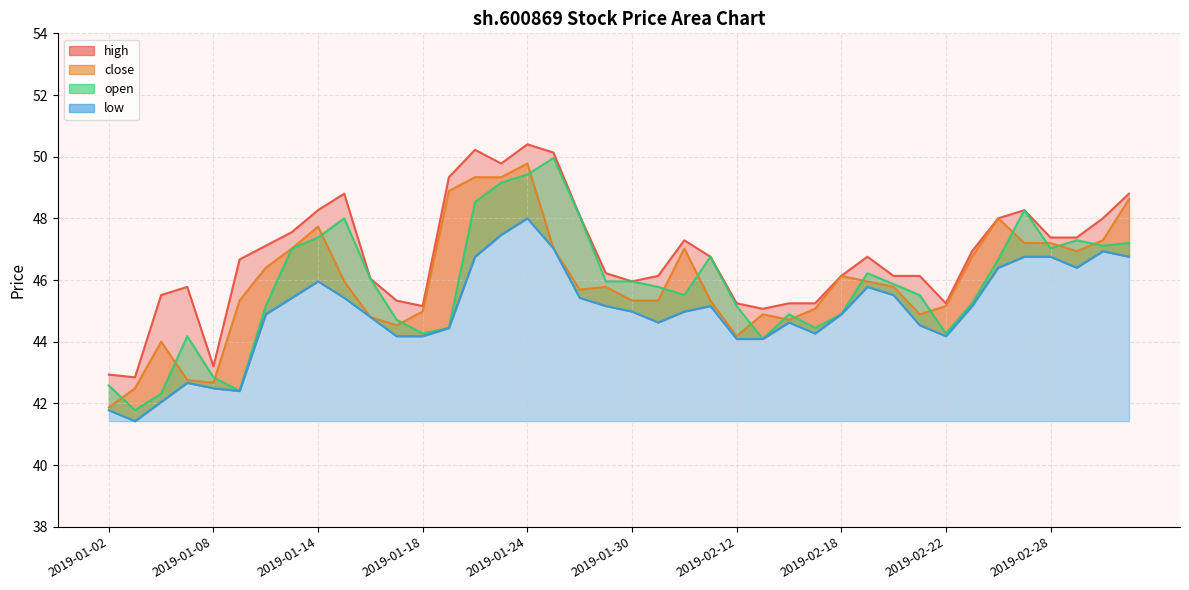

Reading left to right, what are all the values shown in this chart?

open: 42.6	41.8	42.3	44.2	42.8	42.4	45.2	47.0	47.4	48.0	46.0	44.7	44.3	44.4	48.5	49.2	49.4	50.0	48.1	46.0	46.0	45.8	45.5	46.8	45.2	44.1	44.9	44.4	44.9	46.2	45.9	45.5	44.3	45.2	46.7	48.3	47.0	47.3	47.1	47.2
high: 42.9	42.8	45.5	45.8	43.2	46.7	47.1	47.6	48.3	48.8	46.0	45.3	45.2	49.3	50.2	49.8	50.4	50.1	48.1	46.2	46.0	46.1	47.3	46.8	45.2	45.1	45.2	45.2	46.1	46.8	46.1	46.1	45.2	46.9	48.0	48.3	47.4	47.4	48.0	48.8
low: 41.8	41.4	42.0	42.7	42.5	42.4	44.9	45.4	46.0	45.4	44.8	44.2	44.2	44.4	46.8	47.5	48.0	47.0	45.4	45.2	45.0	44.6	45.0	45.2	44.1	44.1	44.6	44.3	44.9	45.8	45.5	44.5	44.2	45.2	46.4	46.8	46.8	46.4	46.9	46.8
close: 41.9	42.5	44.0	42.8	42.7	45.3	46.4	47.0	47.7	46.0	44.8	44.5	45.0	48.9	49.3	49.3	49.8	47.0	45.7	45.8	45.3	45.3	47.0	45.3	44.2	44.9	44.7	45.1	46.1	46.0	45.8	44.9	45.2	46.8	48.0	47.2	47.2	46.9	47.3	48.6